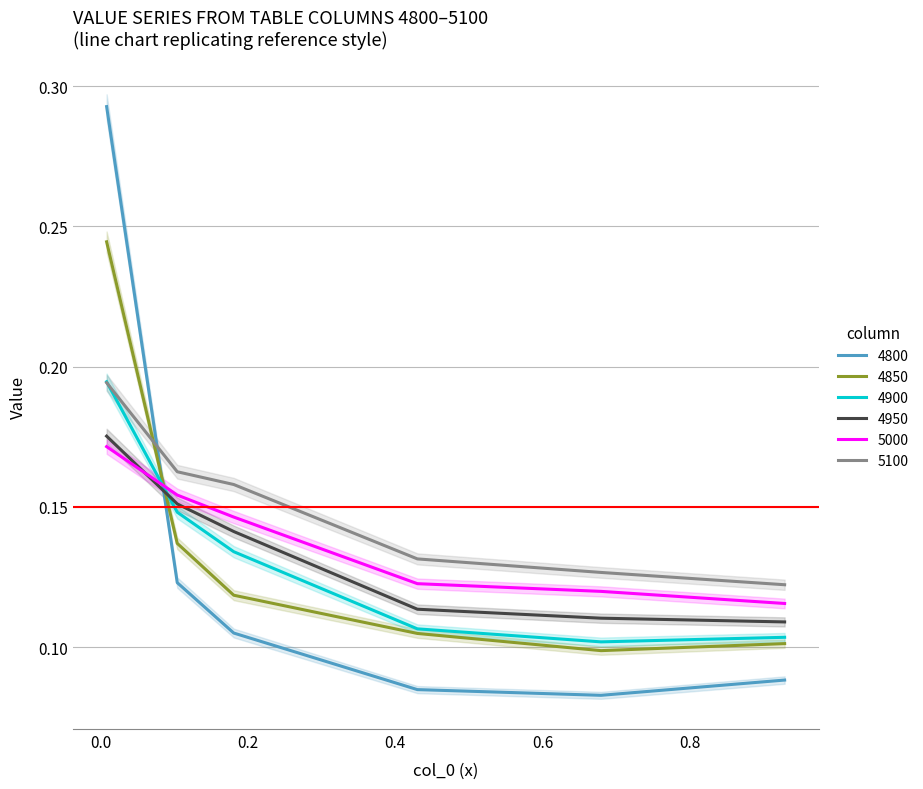

What are all the series names shown in the legend?

4800, 4850, 4900, 4950, 5000, 5100